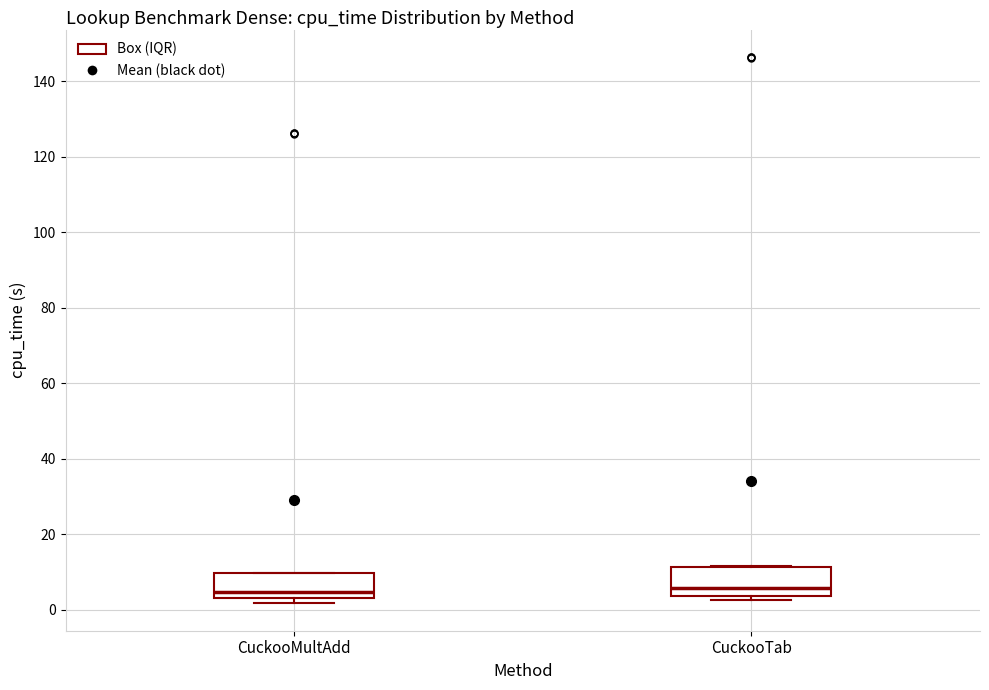

Where is the lower edge of the box for CuckooTab on the y-axis? The values are not printed on the chart, so give them approximately, as read against the axis.

4